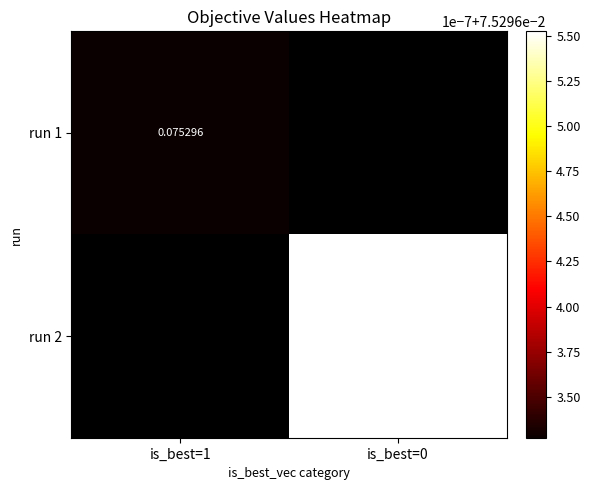

Which category has the highest value across all series?

is_best=0